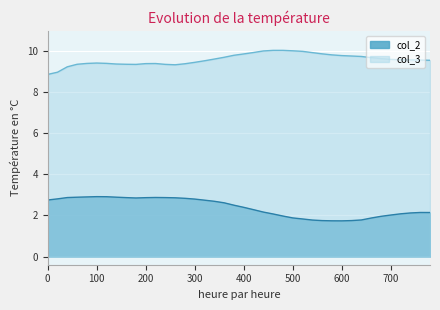

What is the maximum value shown in the chart?

10.0